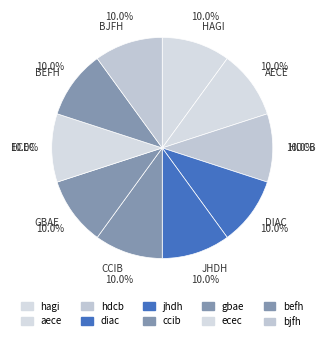

Is the sum of hagi and diac greater than half?

No